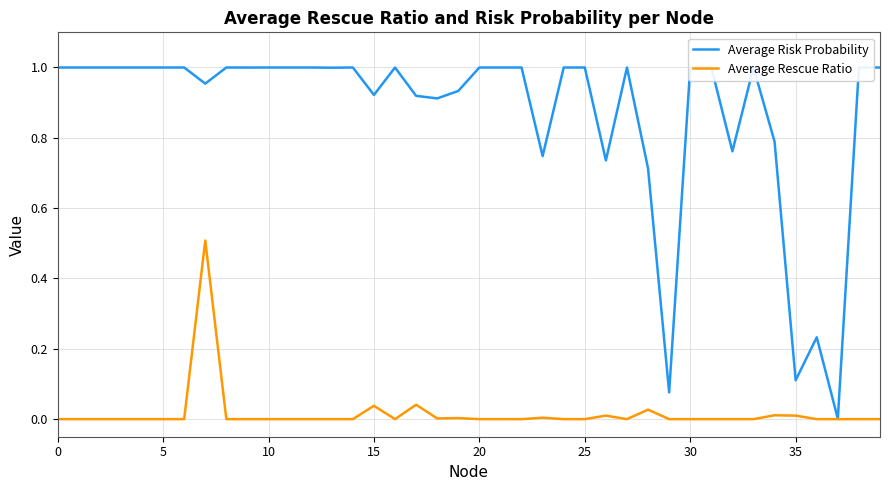

List the series in order of their overall mean, highest first.

Average Risk Probability, Average Rescue Ratio